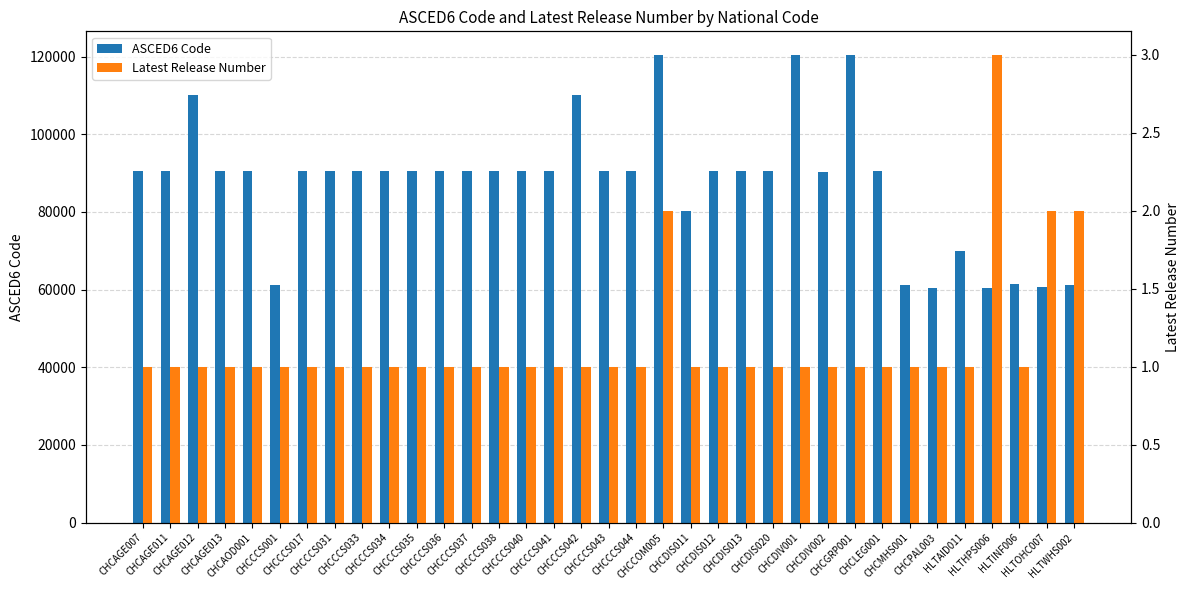

Which category has the highest value in the Latest Release Number series?

HLTHPS006